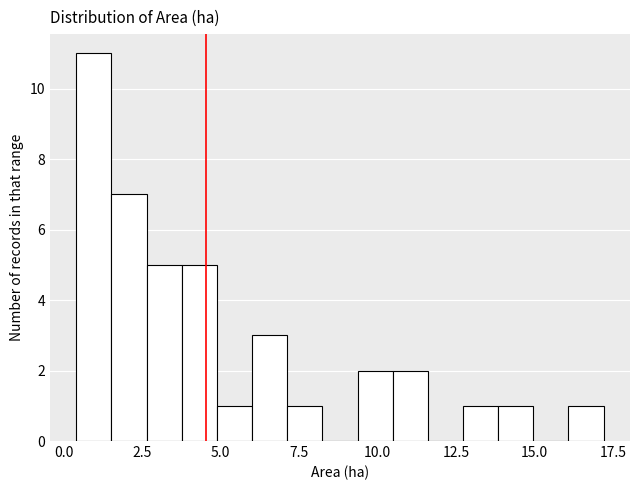

Around what value on the x-axis is the tallest bar? Give the approximate position of its centre, as read against the axis.

1.0